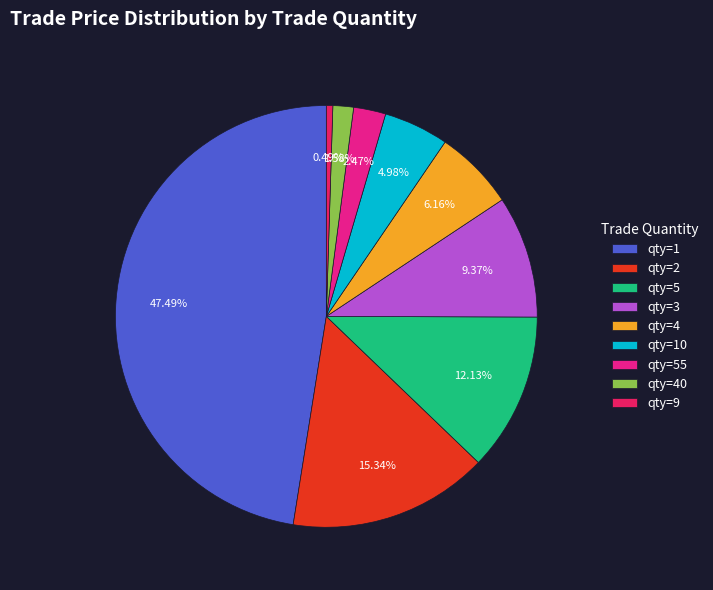

Do qty=4 and qty=40 together represent more than half of the pie?

No